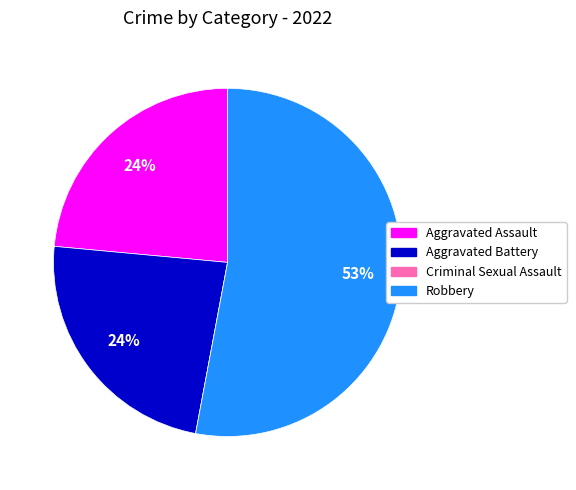

Which slice represents more than half of the pie?

Robbery